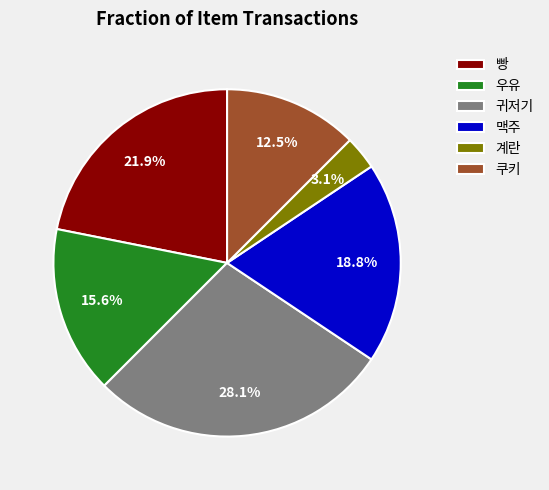

Rank the categories by value from highest to lowest.

귀저기, 빵, 맥주, 우유, 쿠키, 계란